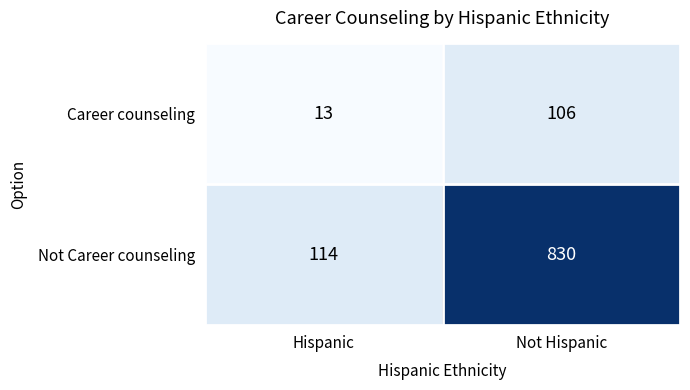

What is the minimum value shown in the chart?

13